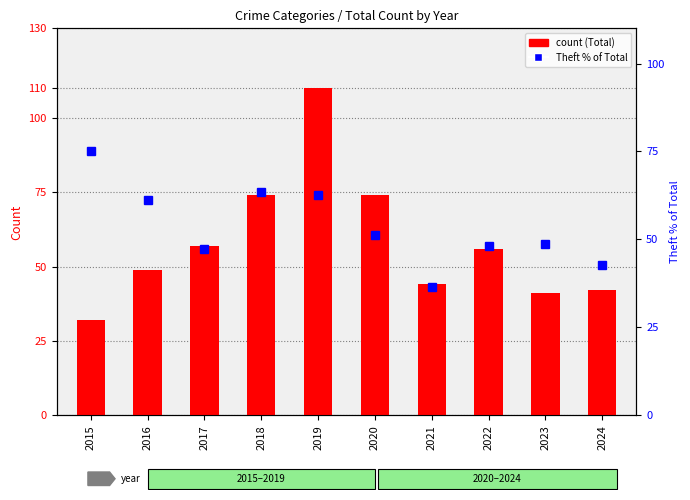

Which category has the highest value across all series?

2019